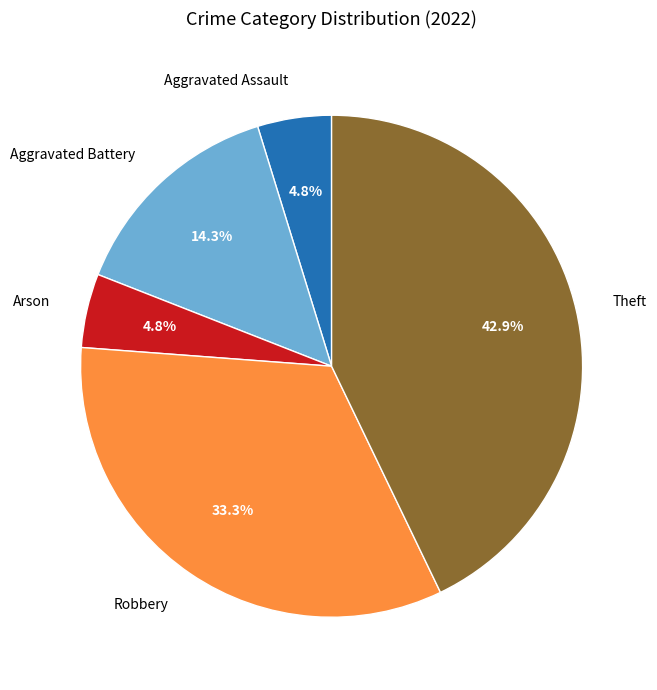

How many segments does this pie chart have?

5